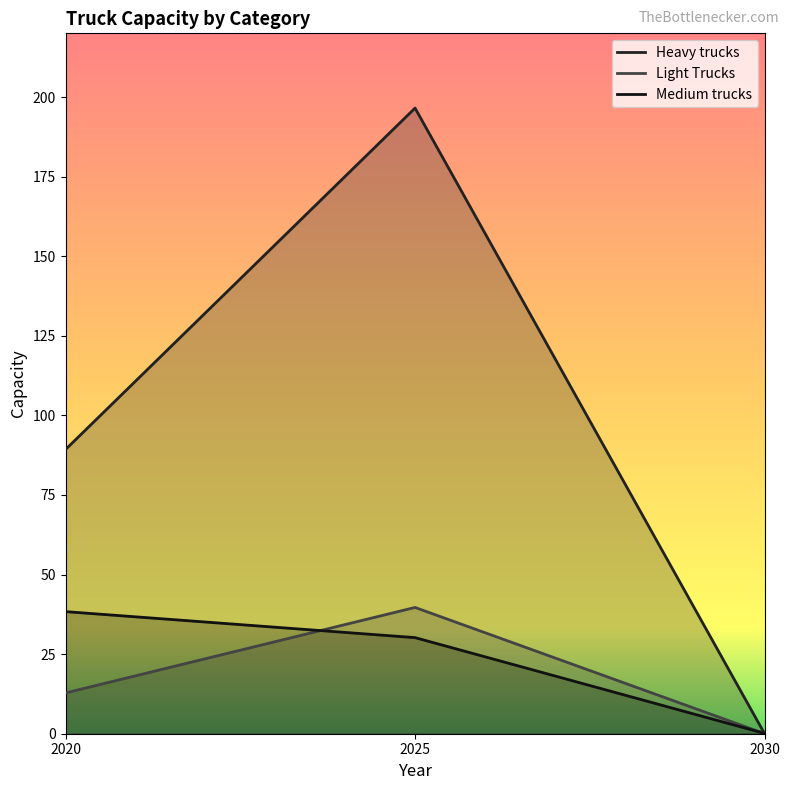

How many values in the Heavy trucks series are below 89?

1